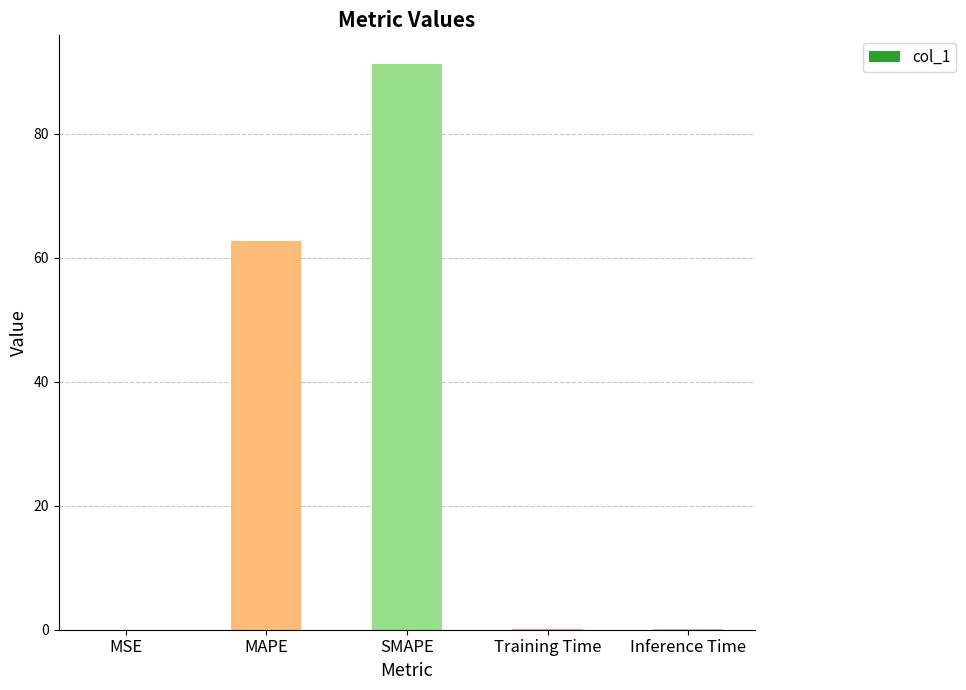

What is the approximate value at MAPE?

62.7